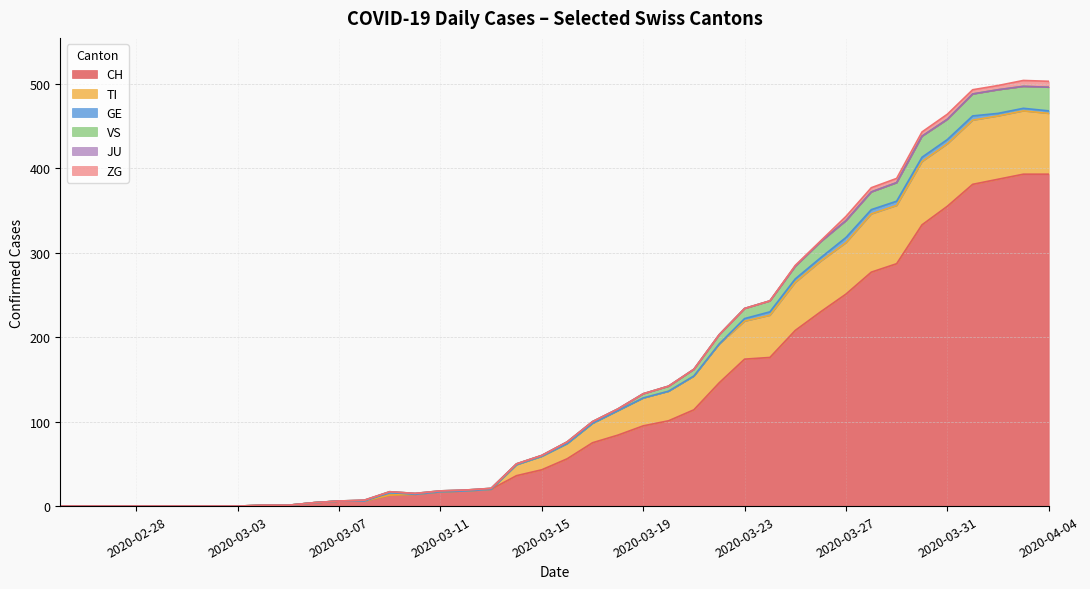

What is the highest value of the CH series?

393